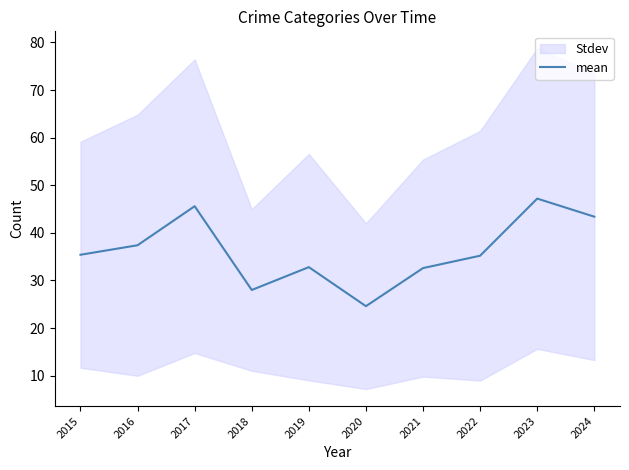

What is the ratio of the value at 2024 to the value at 2020?

1.8